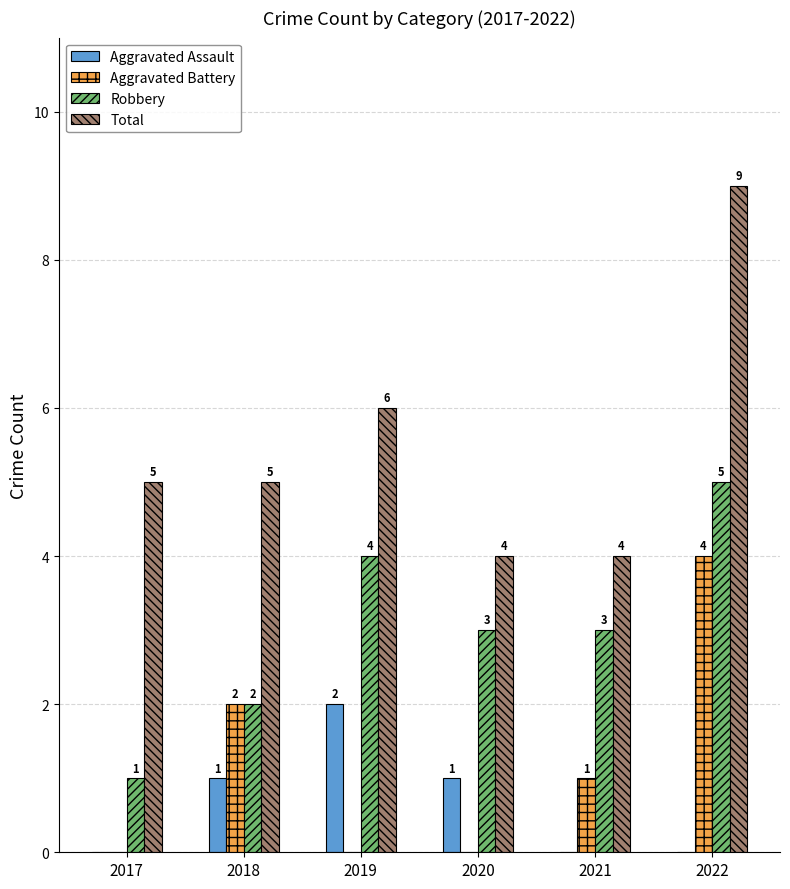

What is the maximum value for Aggravated Battery?

4